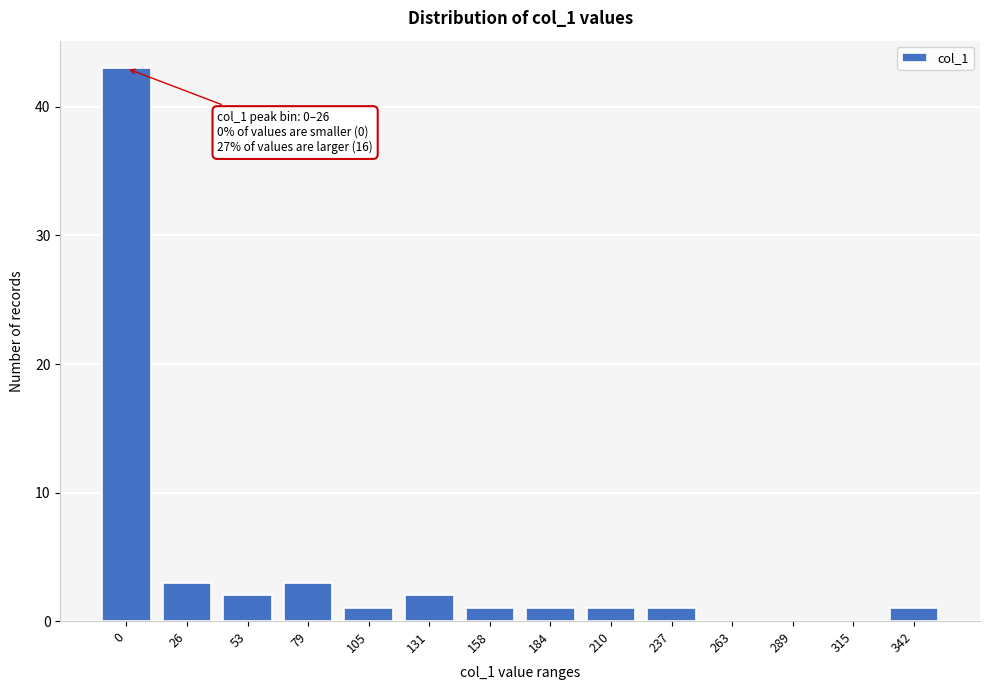

Reading right to left, transcribe all the data shown in this chart.

342=1	315=0	289=0	263=0	237=1	210=1	184=1	158=1	131=2	105=1	79=3	53=2	26=3	0=43